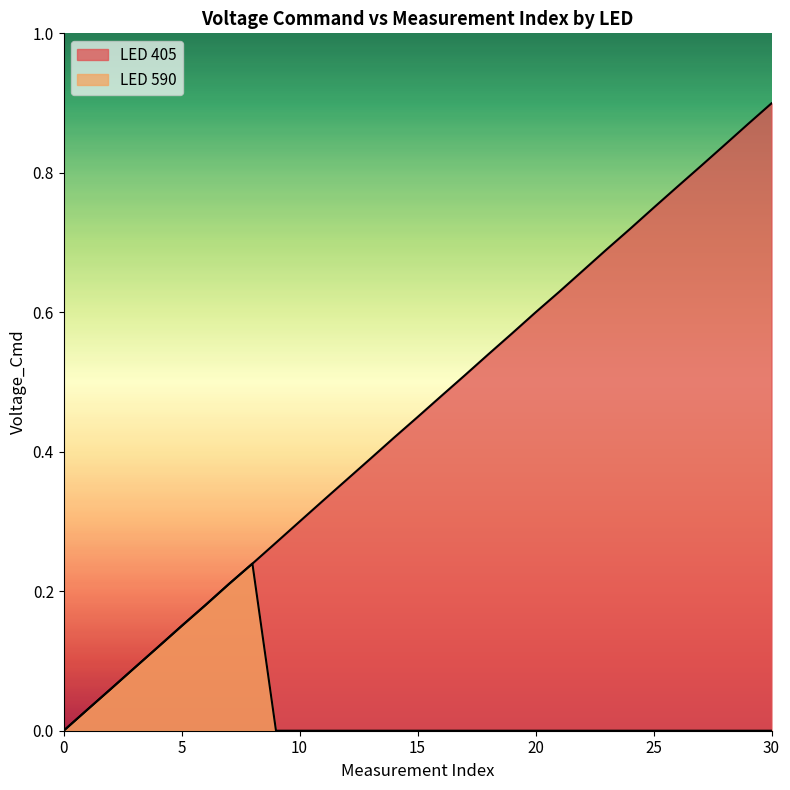

How many lines are shown in the chart?

2